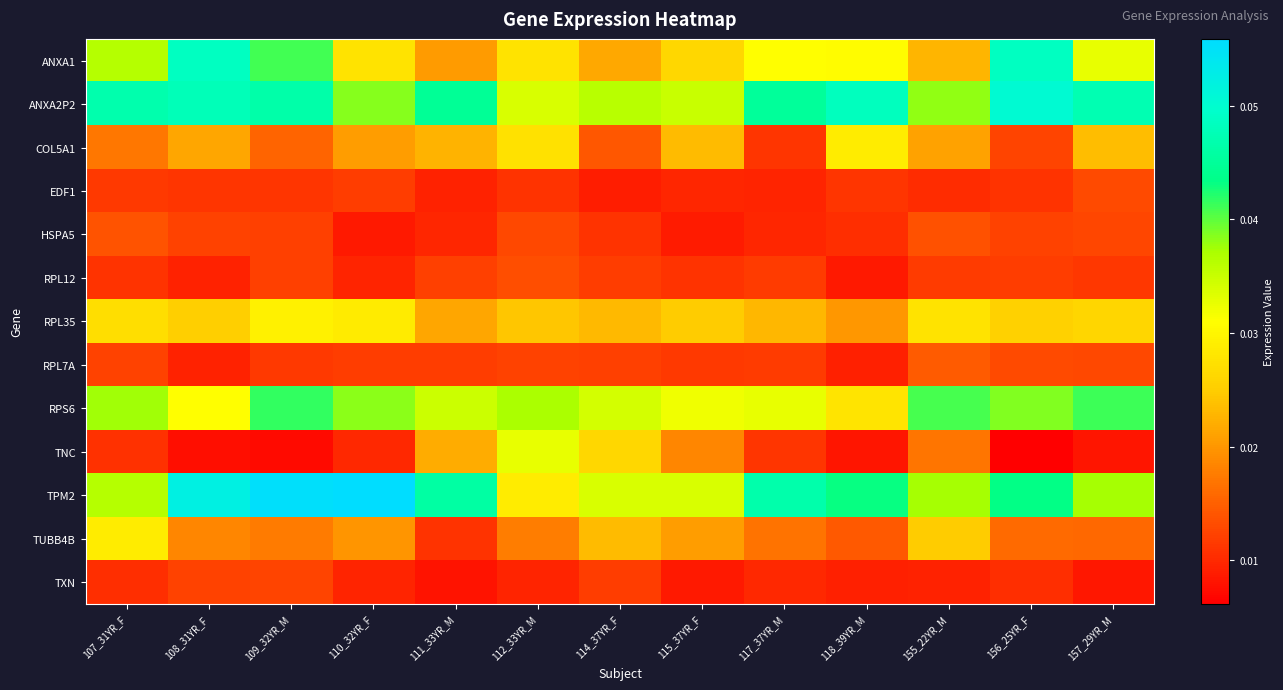

Rank the series by their maximum value, from highest to lowest.

TPM2, ANXA2P2, ANXA1, RPS6, TNC, RPL35, TUBB4B, COL5A1, RPL7A, HSPA5, RPL12, EDF1, TXN